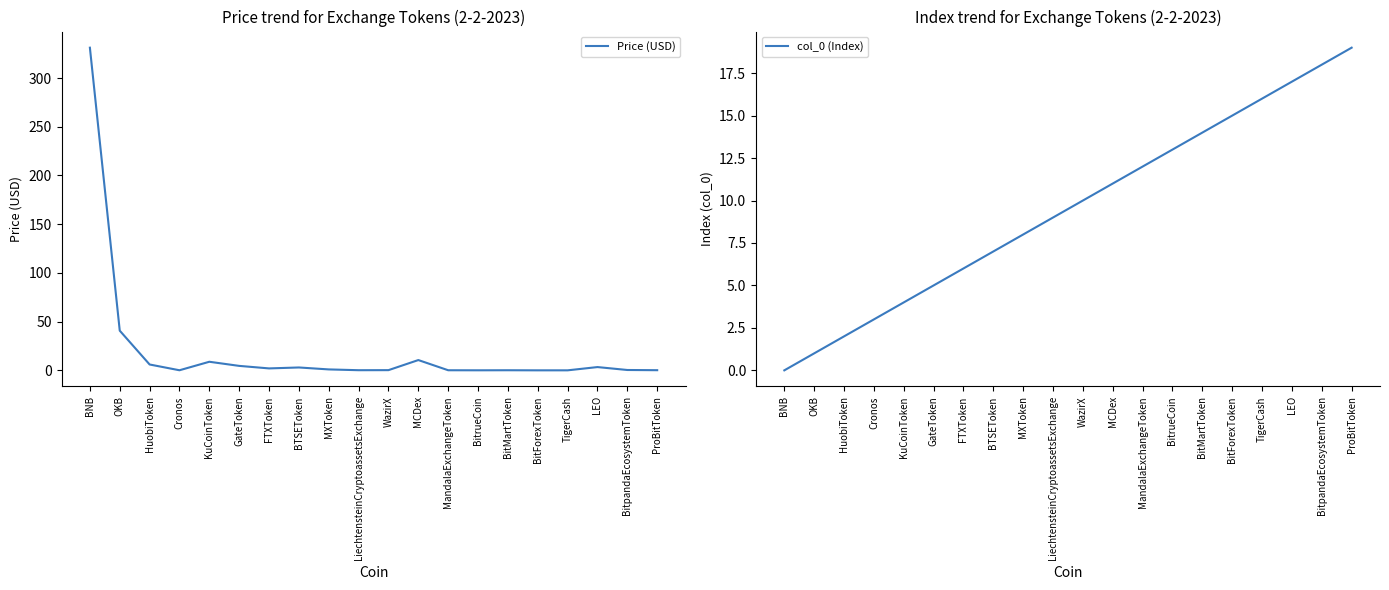

The value of Price (USD) at BitpandaEcosystemToken is 0.4. True or false?

True